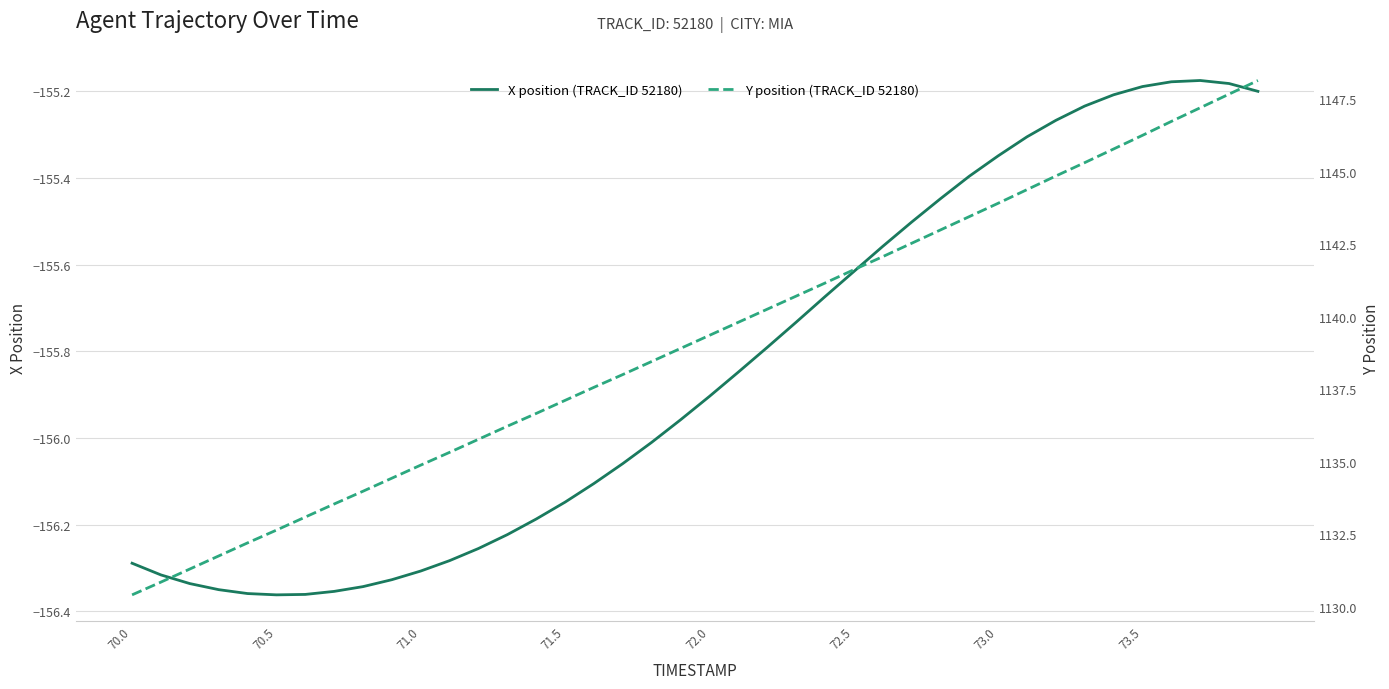

Reading left to right, what are all the values shown in this chart?

X position (TRACK_ID 52180): -156.3	-156.3	-156.3	-156.3	-156.4	-156.4	-156.4	-156.4	-156.3	-156.3	-156.3	-156.3	-156.3	-156.2	-156.2	-156.1	-156.1	-156.1	-156.0	-156.0	-155.9	-155.8	-155.8	-155.7	-155.7	-155.6	-155.6	-155.5	-155.4	-155.4	-155.3	-155.3	-155.3	-155.2	-155.2	-155.2	-155.2	-155.2	-155.2	-155.2
Y position (TRACK_ID 52180): 1130.4	1130.9	1131.3	1131.8	1132.2	1132.7	1133.1	1133.5	1134.0	1134.4	1134.9	1135.3	1135.8	1136.2	1136.7	1137.1	1137.6	1138.0	1138.5	1138.9	1139.4	1139.8	1140.3	1140.7	1141.2	1141.6	1142.1	1142.5	1143.0	1143.5	1143.9	1144.4	1144.8	1145.3	1145.8	1146.2	1146.7	1147.2	1147.7	1148.1